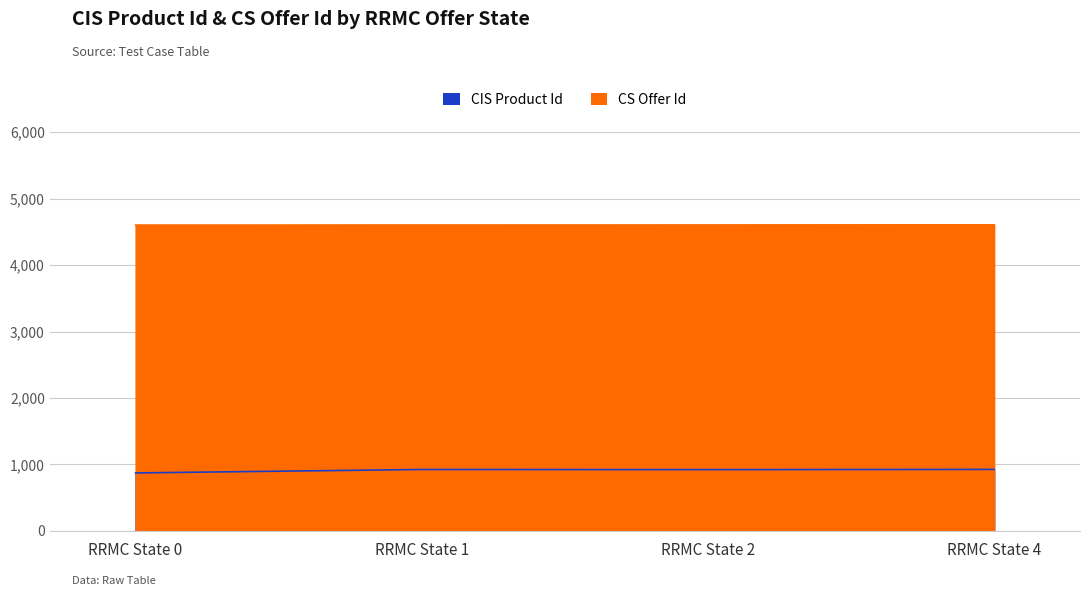

What are all the series names shown in the legend?

CIS Product Id, CS Offer Id